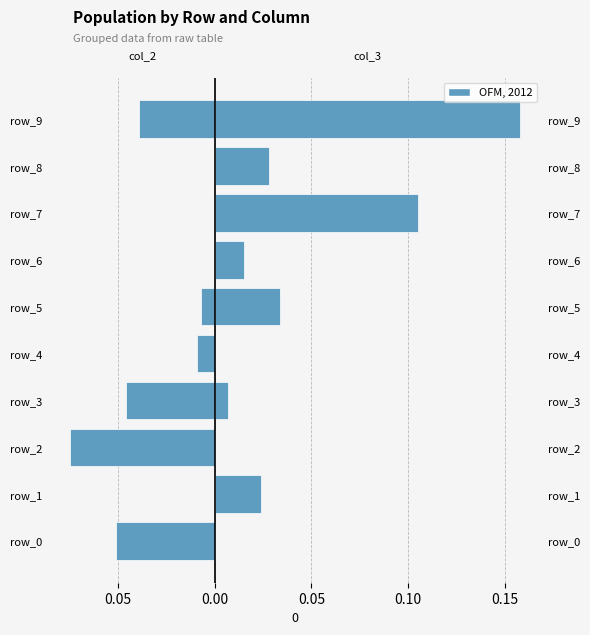

Are the bars horizontal?

Yes